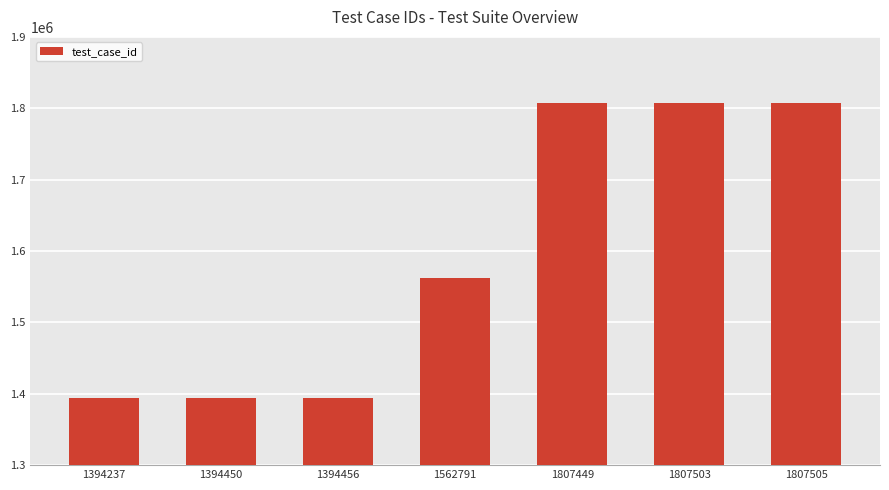

The chart shows a value of 2237003 at 1394450. True or false?

False